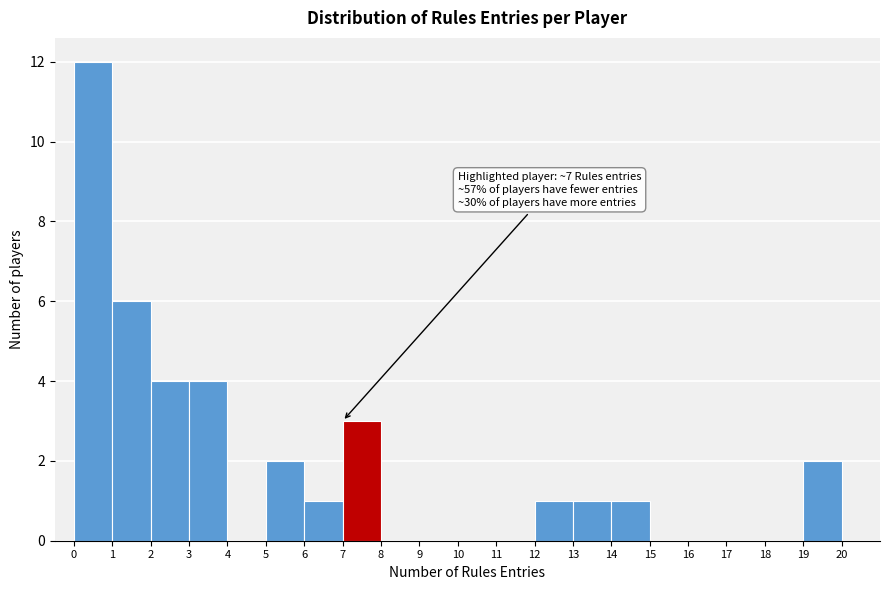

Which range on the x-axis has the tallest bar?

0 to 1